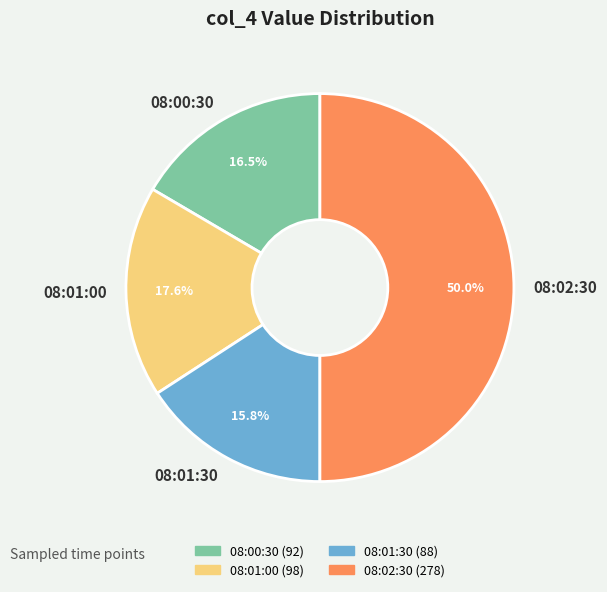

Count the number of slices in the pie.

4